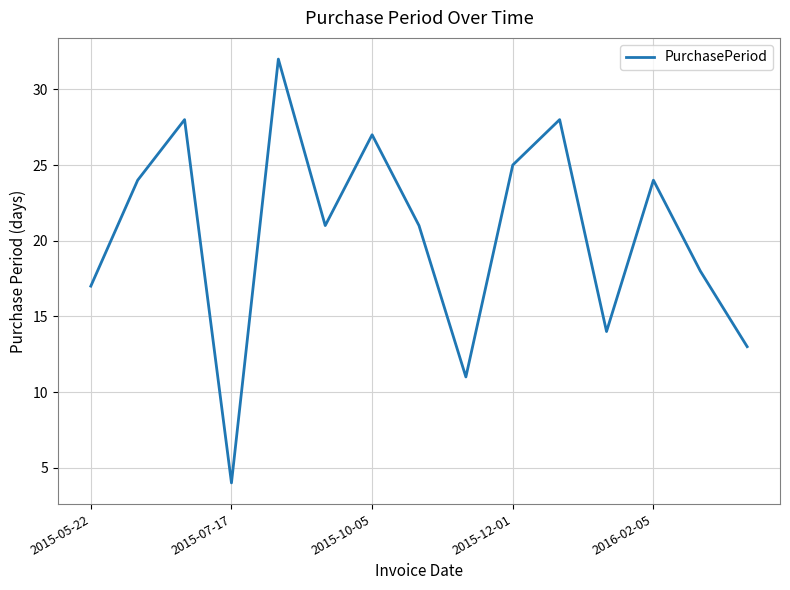

What is the greatest value displayed?

32